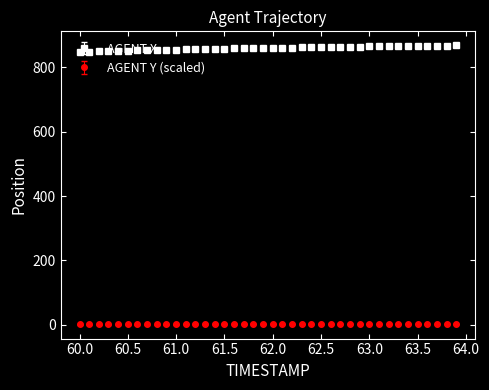

At how many categories does at least one series exceed 791?

40